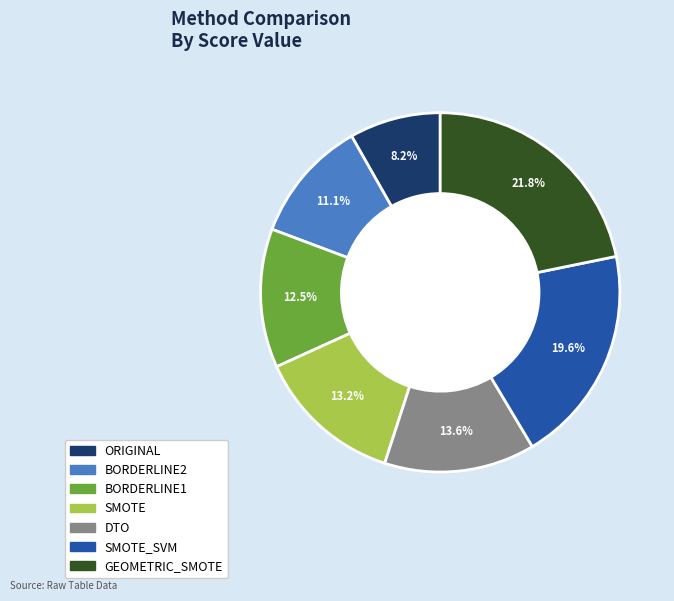

How many segments does this pie chart have?

7